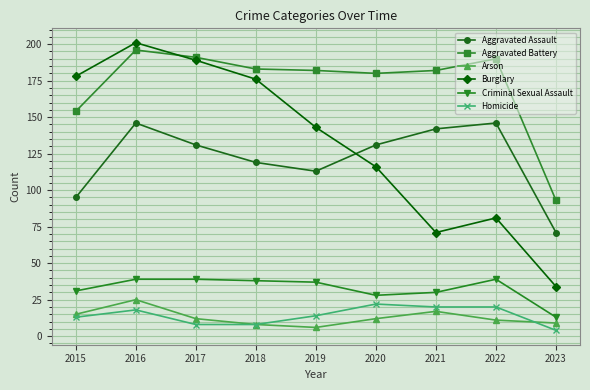

True or false: Criminal Sexual Assault and Burglary cross at least once.

False